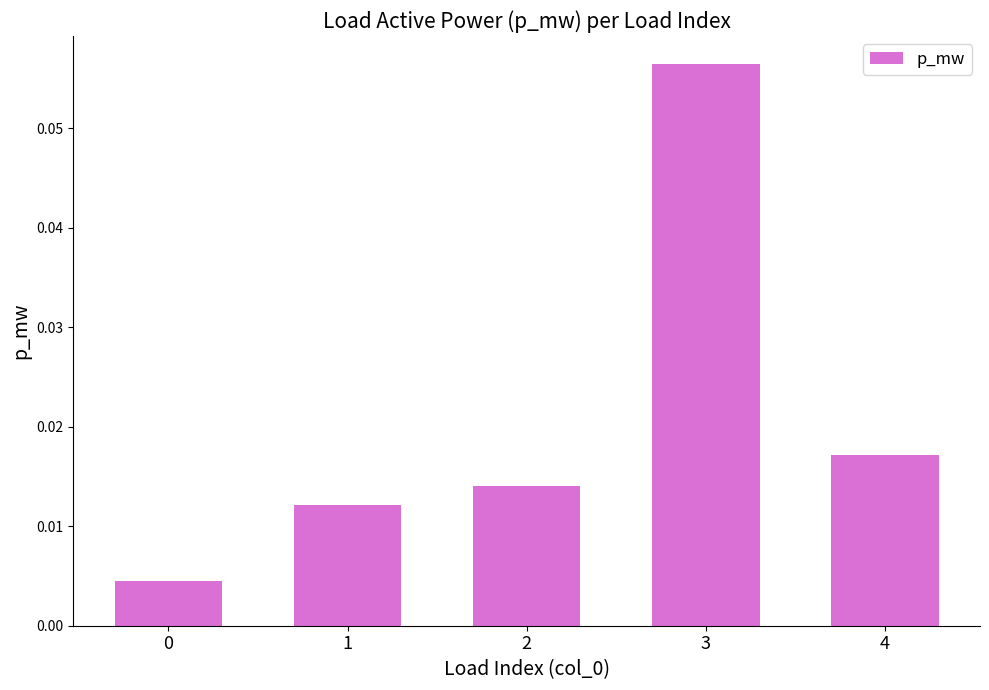

Rank the categories by value from highest to lowest.

3, 4, 2, 1, 0